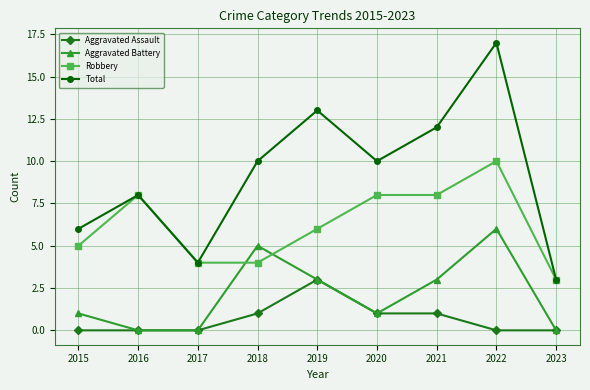

Reading right to left, what are all the values shown in this chart?

Aggravated Assault: 0	0	1	1	3	1	0	0	0
Aggravated Battery: 0	6	3	1	3	5	0	0	1
Robbery: 3	10	8	8	6	4	4	8	5
Total: 3	17	12	10	13	10	4	8	6